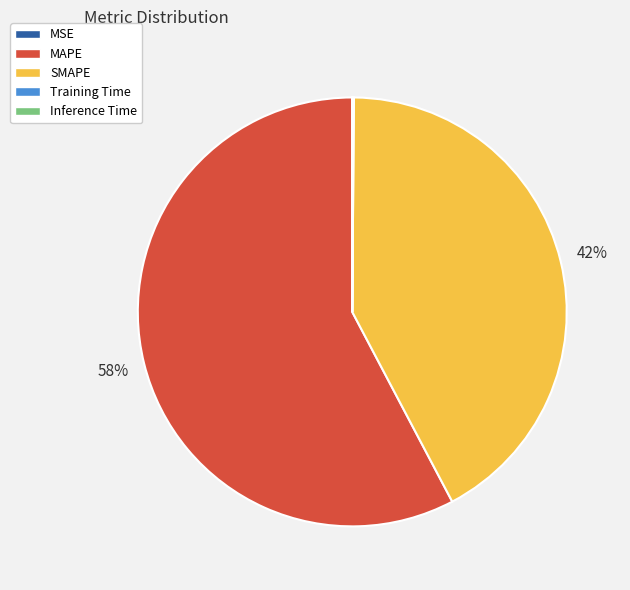

Is MAPE the majority of the pie?

Yes